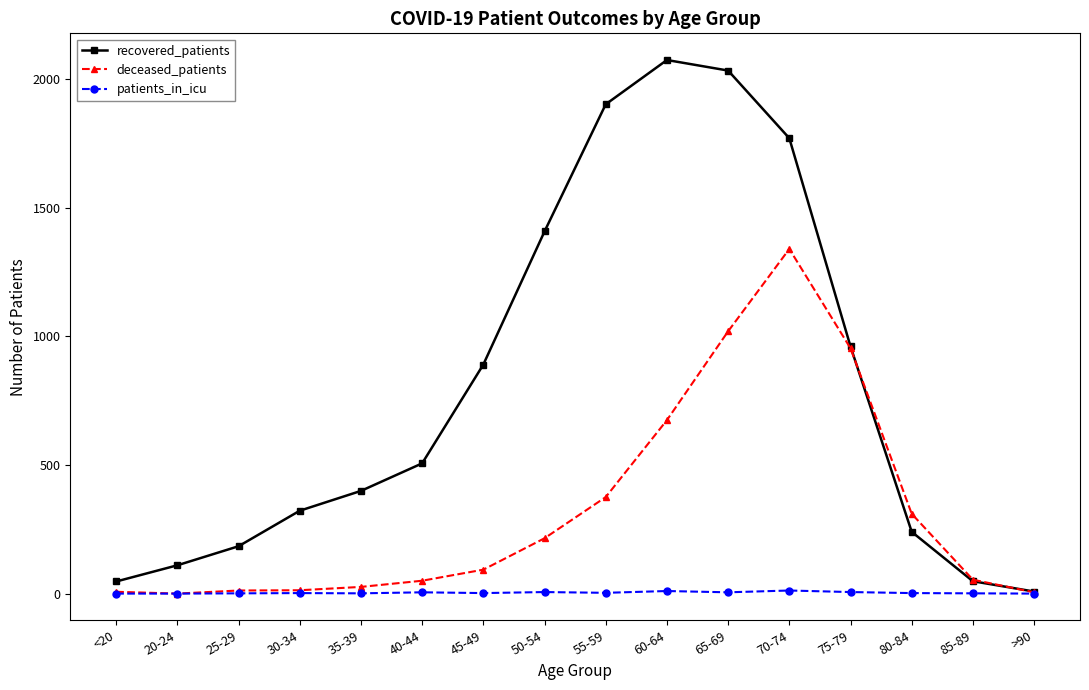

Does the chart display data point markers on the line(s)?

Yes